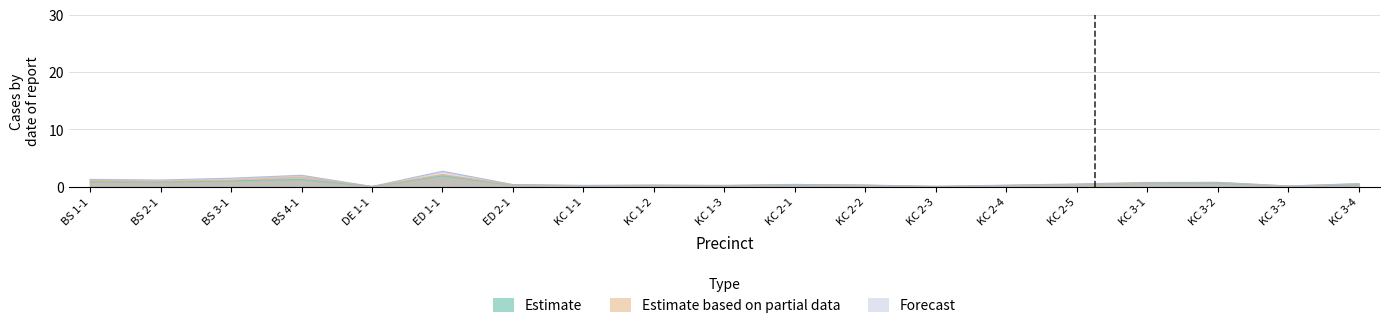

Reading left to right, extract all data points from this chart.

Estimate: BS 1-1=0.9	BS 2-1=0.8	BS 3-1=1.0	BS 4-1=1.3	DE 1-1=0.1	ED 1-1=1.9	ED 2-1=0.3	KC 1-1=0.2	KC 1-2=0.2	KC 1-3=0.1	KC 2-1=0.3	KC 2-2=0.2	KC 2-3=0.0	KC 2-4=0.2	KC 2-5=0.4	KC 3-1=0.6	KC 3-2=0.6	KC 3-3=0.1	KC 3-4=0.3
Estimate based on partial data: BS 1-1=1.1	BS 2-1=1.0	BS 3-1=1.2	BS 4-1=1.7	DE 1-1=0.0	ED 1-1=2.1	ED 2-1=0.3	KC 1-1=0.2	KC 1-2=0.3	KC 1-3=0.3	KC 2-1=0.4	KC 2-2=0.2	KC 2-3=0.1	KC 2-4=0.2	KC 2-5=0.4	KC 3-1=0.7	KC 3-2=0.8	KC 3-3=0.1	KC 3-4=0.6
Forecast: BS 1-1=1.3	BS 2-1=1.2	BS 3-1=1.5	BS 4-1=2.0	DE 1-1=0.1	ED 1-1=2.7	ED 2-1=0.4	KC 1-1=0.2	KC 1-2=0.3	KC 1-3=0.2	KC 2-1=0.4	KC 2-2=0.3	KC 2-3=0.1	KC 2-4=0.3	KC 2-5=0.5	KC 3-1=0.8	KC 3-2=0.8	KC 3-3=0.1	KC 3-4=0.5